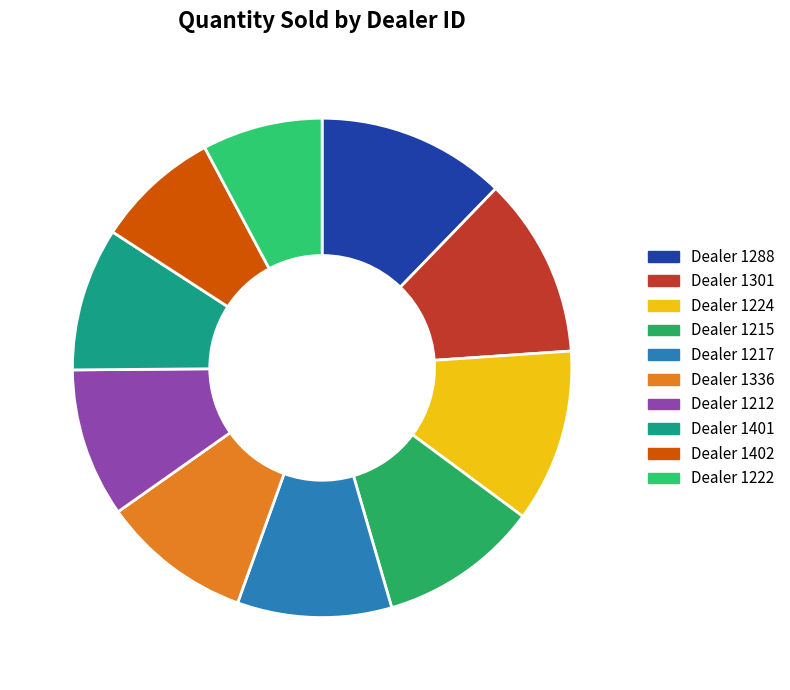

To the nearest percent, what is the average slice percentage?

10%